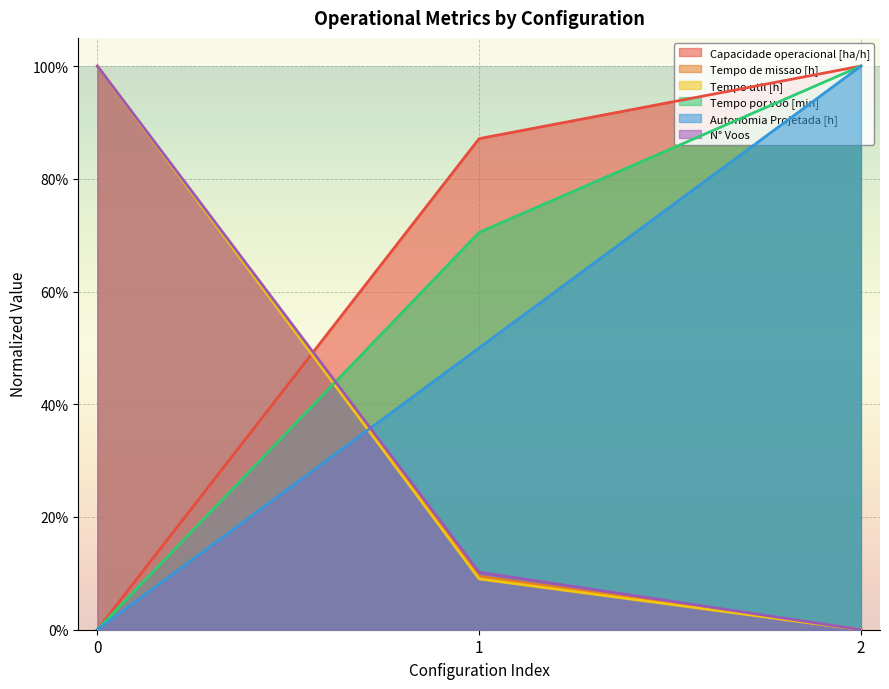

What is the sum of the Capacidade operacional [ha/h] values at 1 and 2?

1.9